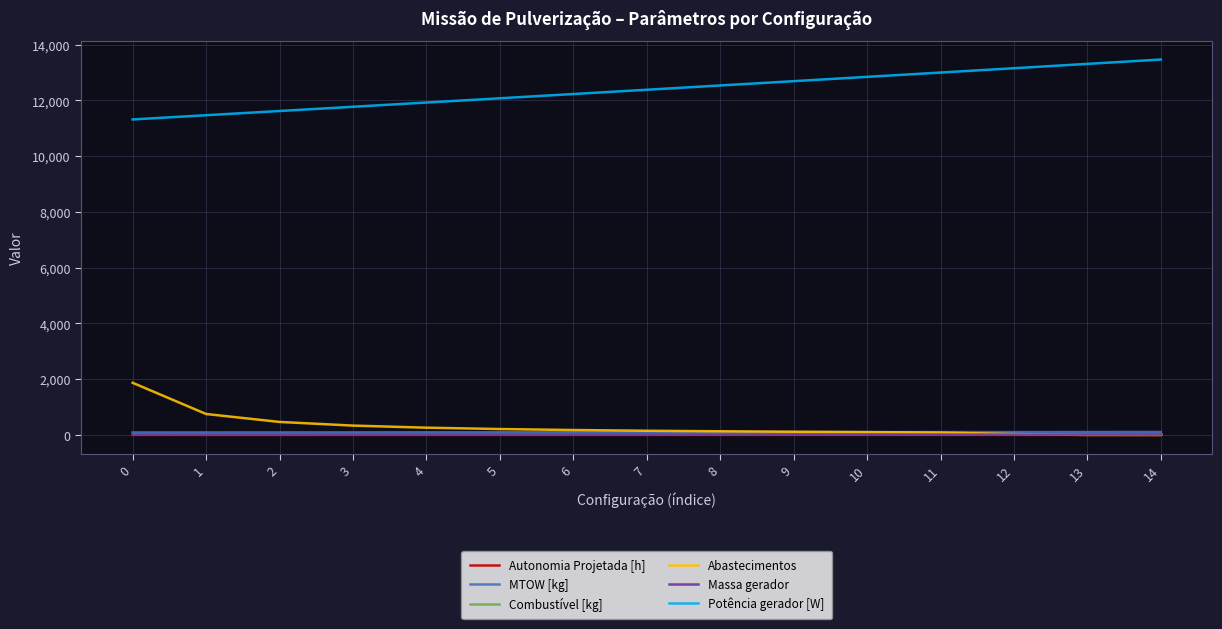

What is the lowest value of the Autonomia Projetada [h] series?

0.2